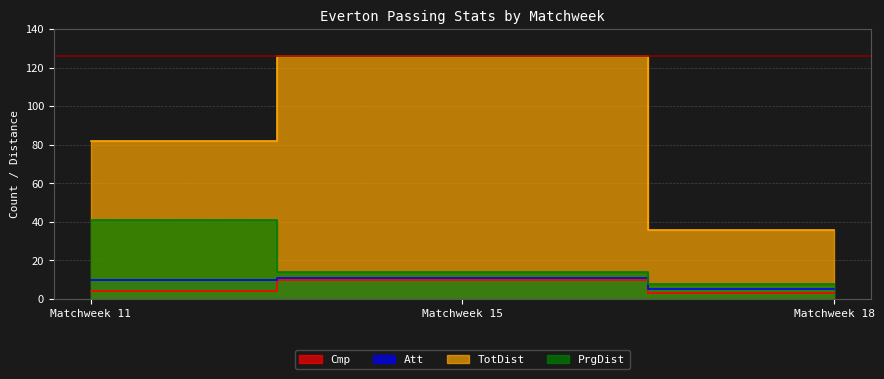

What is the approximate value of PrgDist at Matchweek 18, to the nearest 10?

10